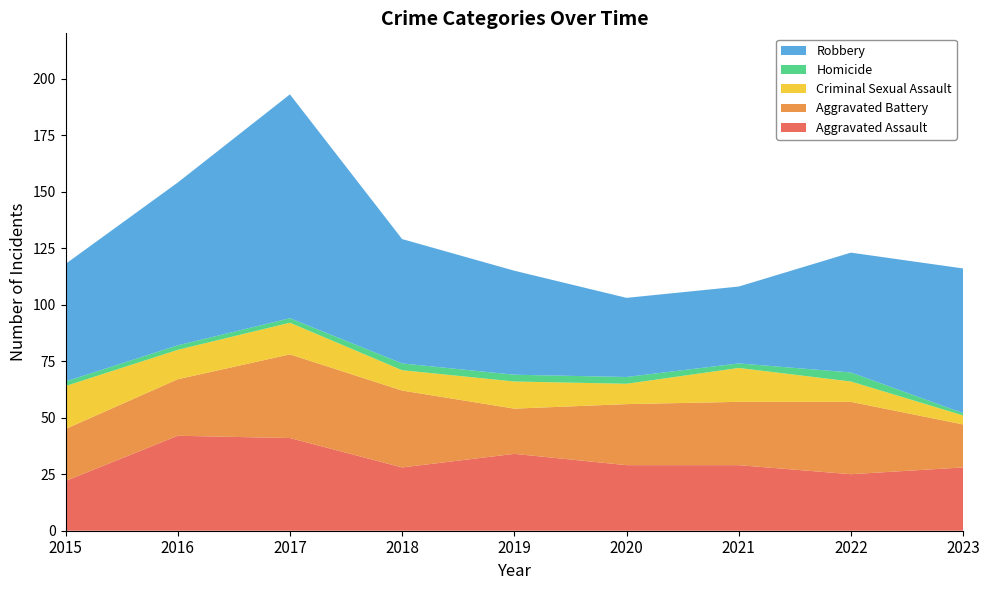

Reading right to left, what are all the values shown in this chart?

Aggravated Assault: 2023=28	2022=25	2021=29	2020=29	2019=34	2018=28	2017=41	2016=42	2015=22
Aggravated Battery: 2023=19	2022=32	2021=28	2020=27	2019=20	2018=34	2017=37	2016=25	2015=23
Criminal Sexual Assault: 2023=4	2022=9	2021=15	2020=9	2019=12	2018=9	2017=14	2016=13	2015=19
Homicide: 2023=1	2022=4	2021=2	2020=3	2019=3	2018=3	2017=2	2016=2	2015=2
Robbery: 2023=64	2022=53	2021=34	2020=35	2019=46	2018=55	2017=99	2016=72	2015=52